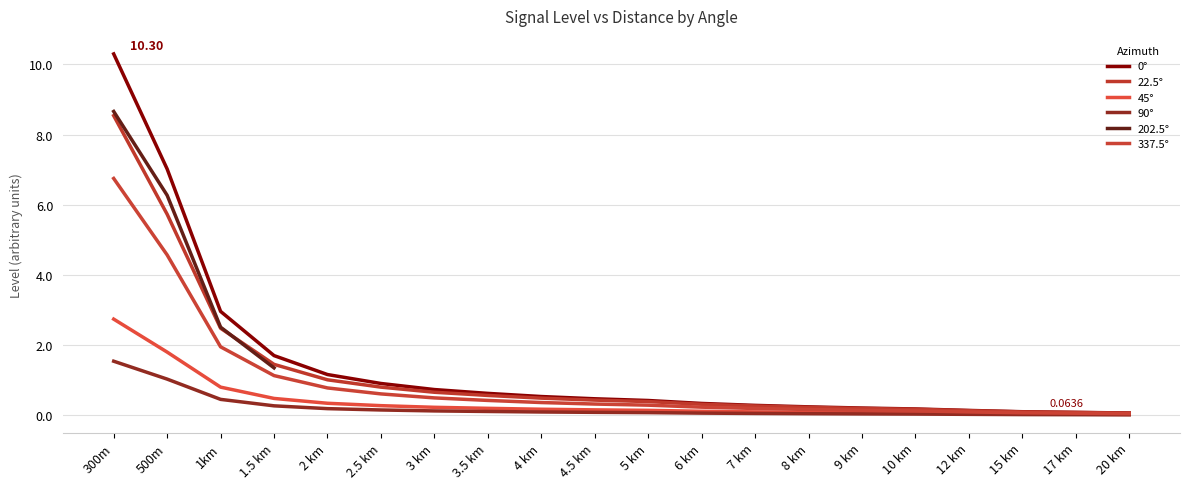

Rank the categories by 45° value from lowest to highest.

20 km, 17 km, 15 km, 12 km, 10 km, 9 km, 8 km, 7 km, 6 km, 5 km, 4.5 km, 4 km, 3.5 km, 3 km, 2.5 km, 2 km, 1.5 km, 1km, 500m, 300m